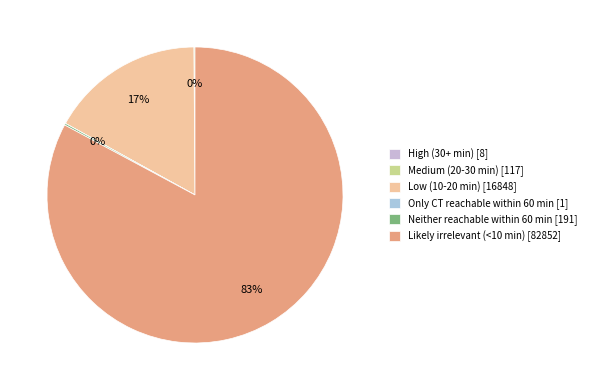

To the nearest percent, what portion does Likely irrelevant (<10 min) represent?

83%